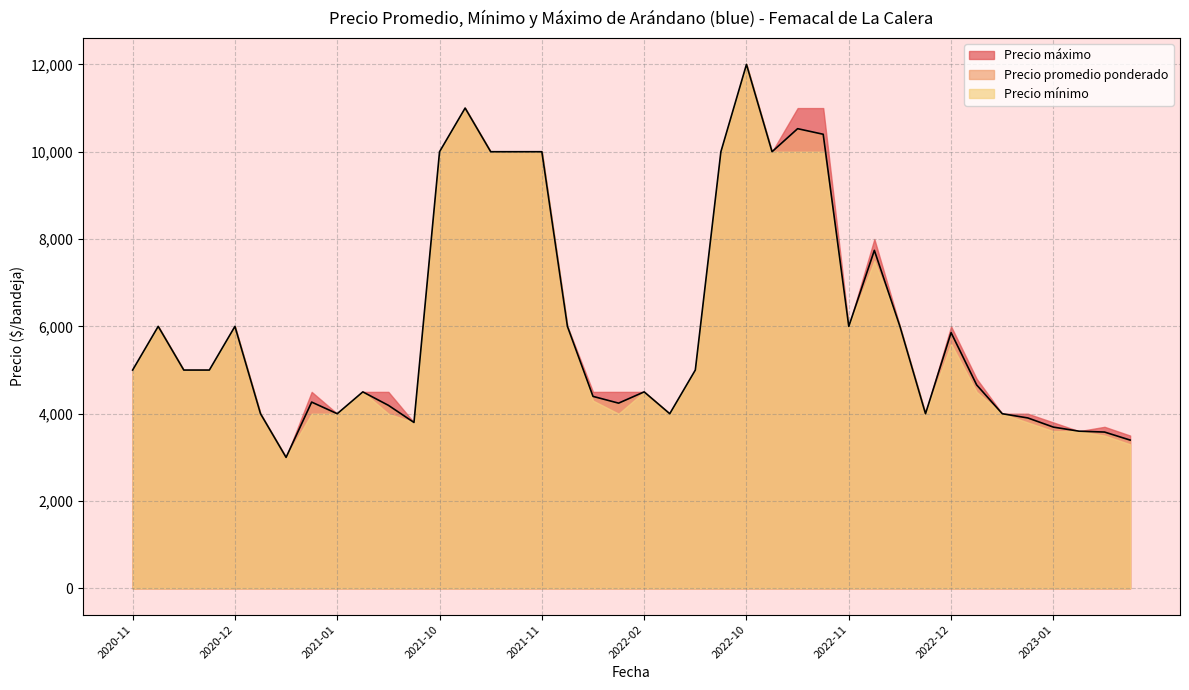

True or false: Precio mínimo and Precio promedio ponderado cross at least once.

False